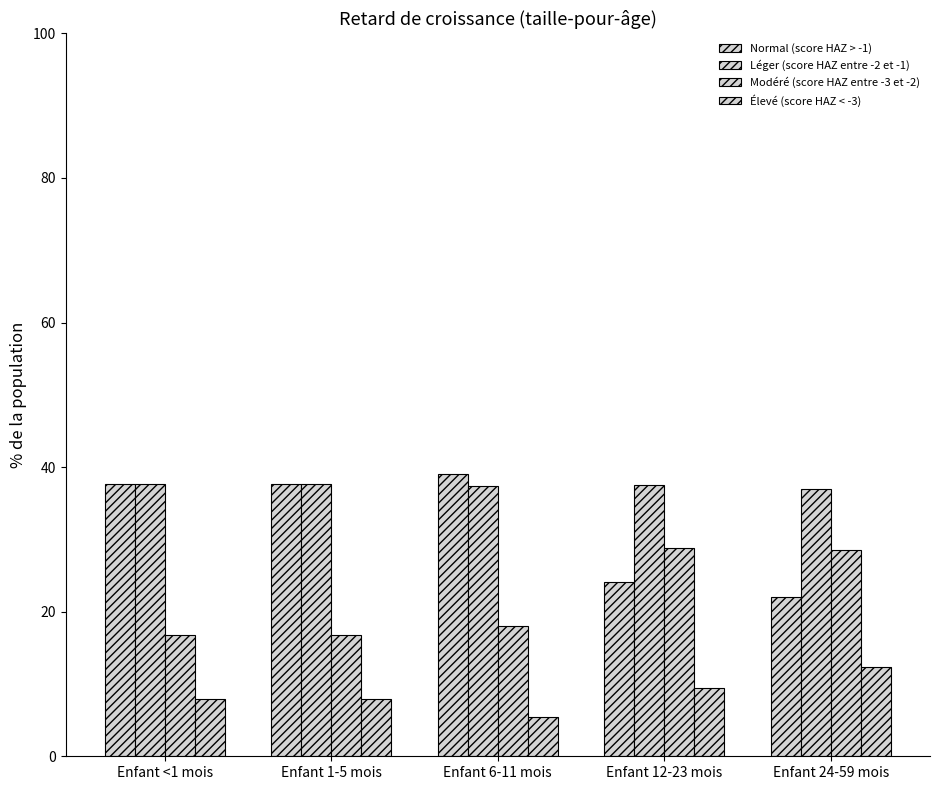

What is the difference between the second highest and second lowest values in the Normal (score HAZ > -1) series?

13.5